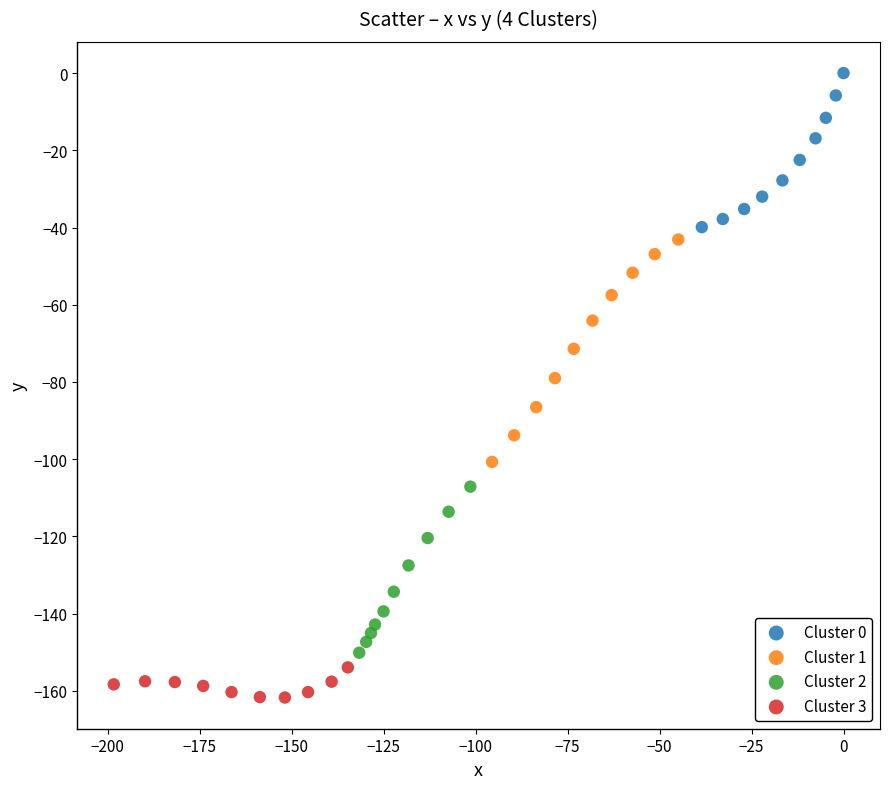

What are all the series names shown in the legend?

Cluster 0, Cluster 1, Cluster 2, Cluster 3